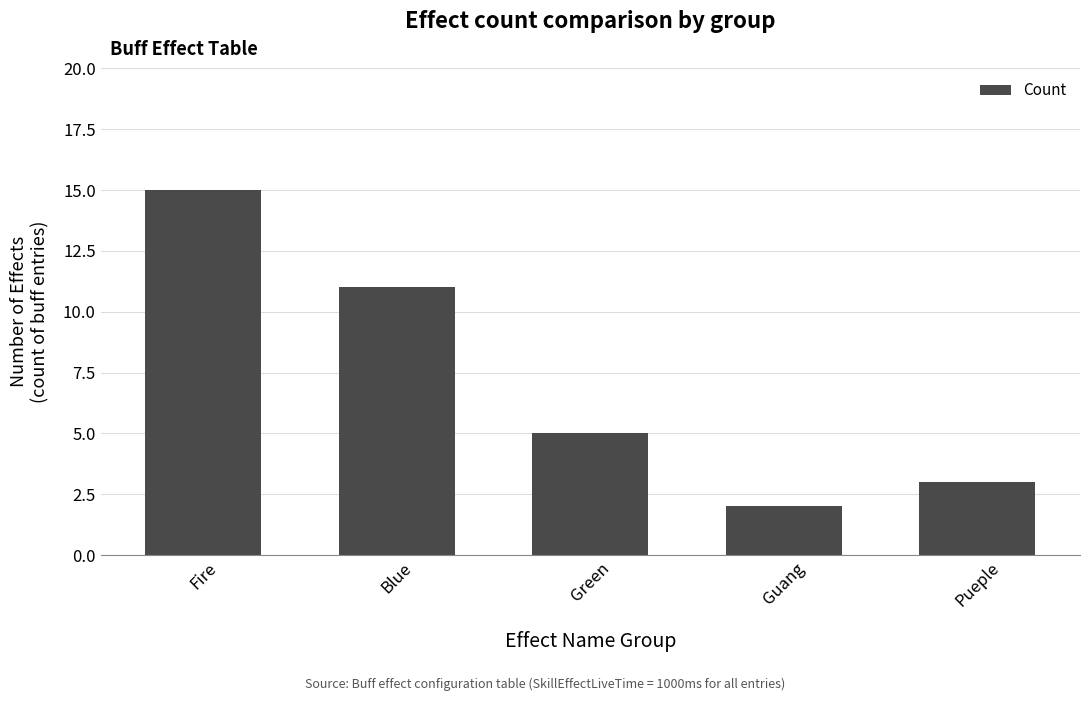

What is the label of the 4th bar from the left?

Guang